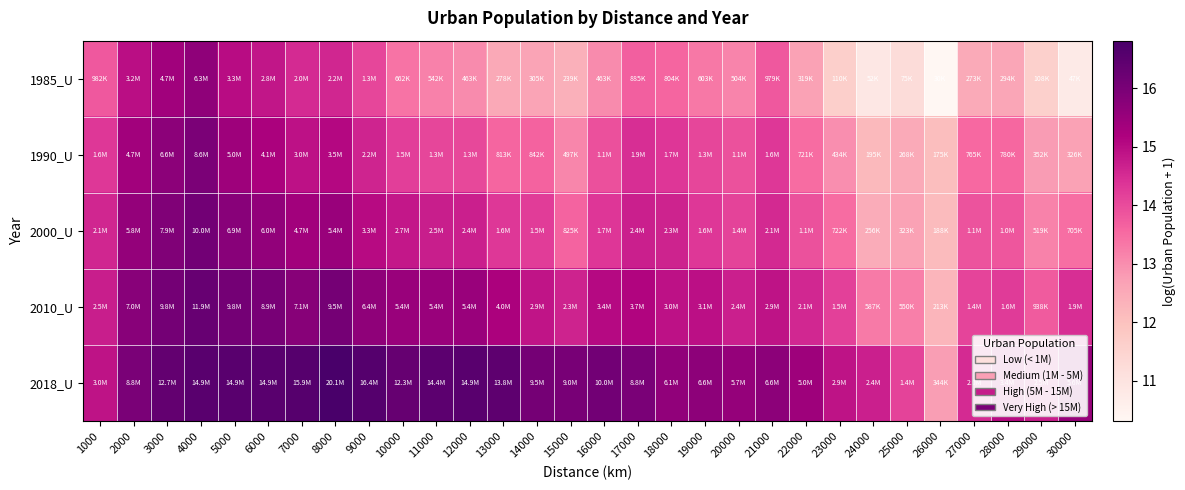

Which series has the largest total across all categories?

2018_U